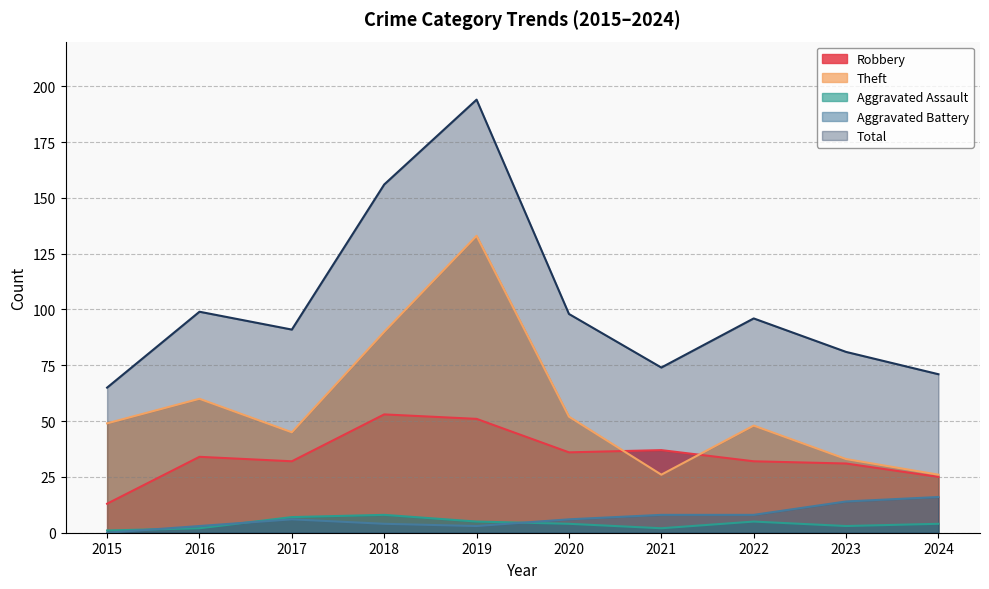

Is it true that Total equals 267 at 2019?

False